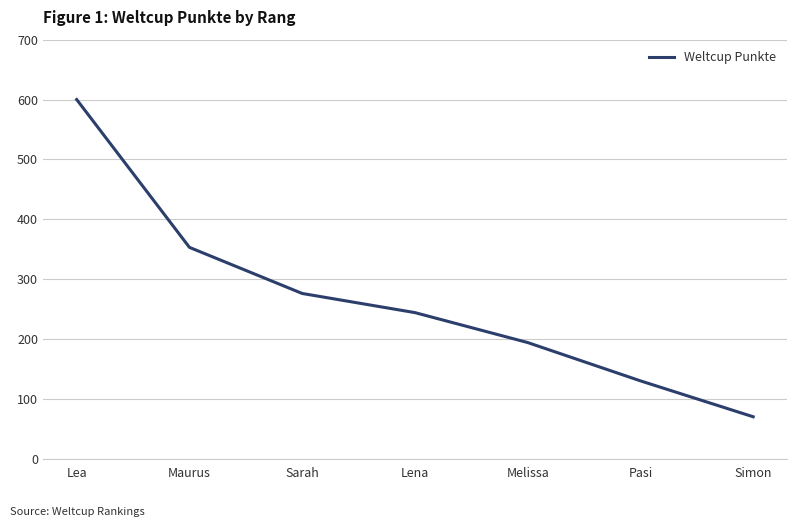

What is the greatest value displayed?

600